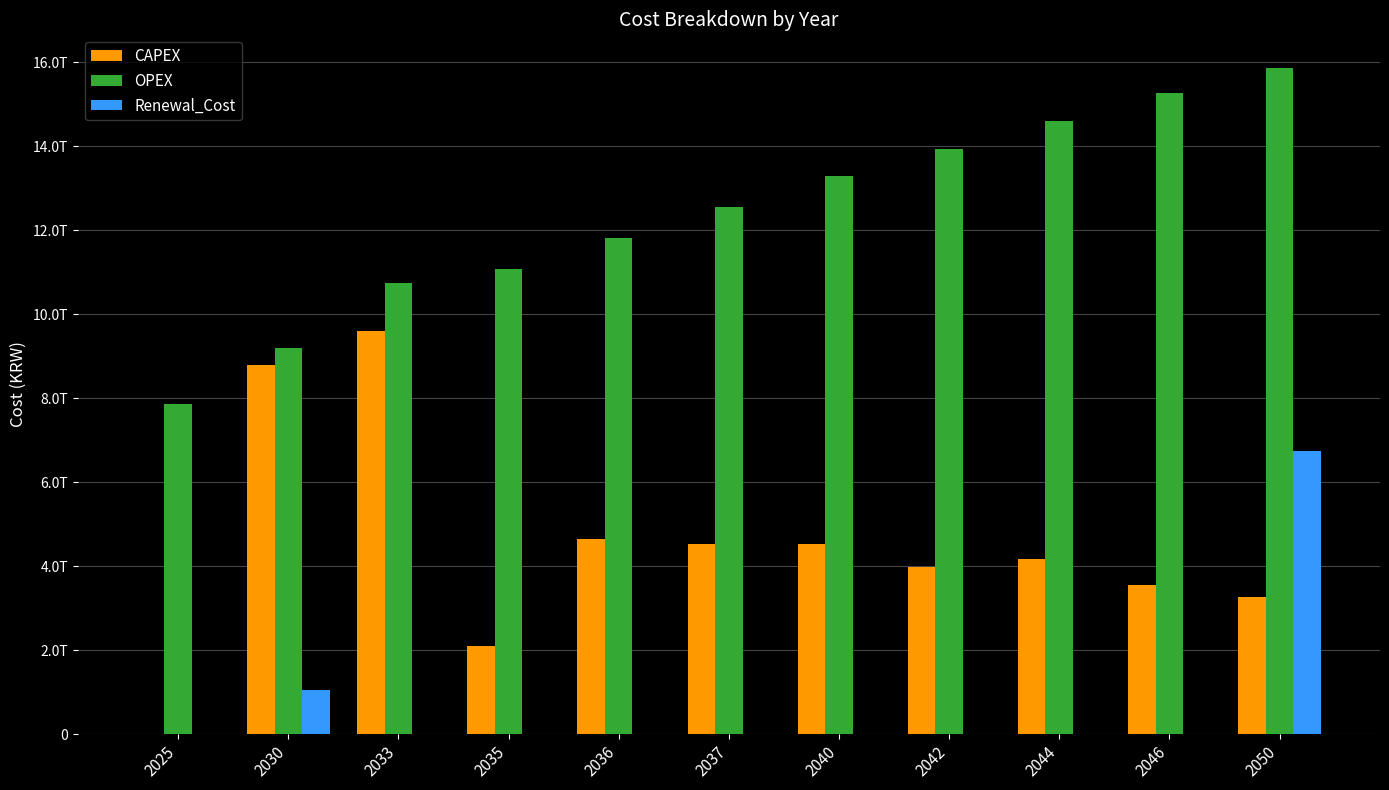

Reading right to left, list all the values displayed in this chart.

CAPEX: 2050=3259300000000	2046=3562900000000	2044=4184400000000	2042=3986400000000	2040=4539700000000	2037=4540800000000	2036=4660700000000	2035=2105400000000	2033=9594200000000	2030=8800000000000	2025=0
OPEX: 2050=15871972750480	2046=15267801948069	2044=14607353338886	2042=13932870739766	2040=13290303721046	2037=12558550385986	2036=11826619742146	2035=11075362441286	2033=10735993436366	2030=9189506257206	2025=7857181487969
Renewal_Cost: 2050=6737582400000	2046=0	2044=0	2042=0	2040=0	2037=0	2036=0	2035=0	2033=0	2030=1060558634595	2025=0